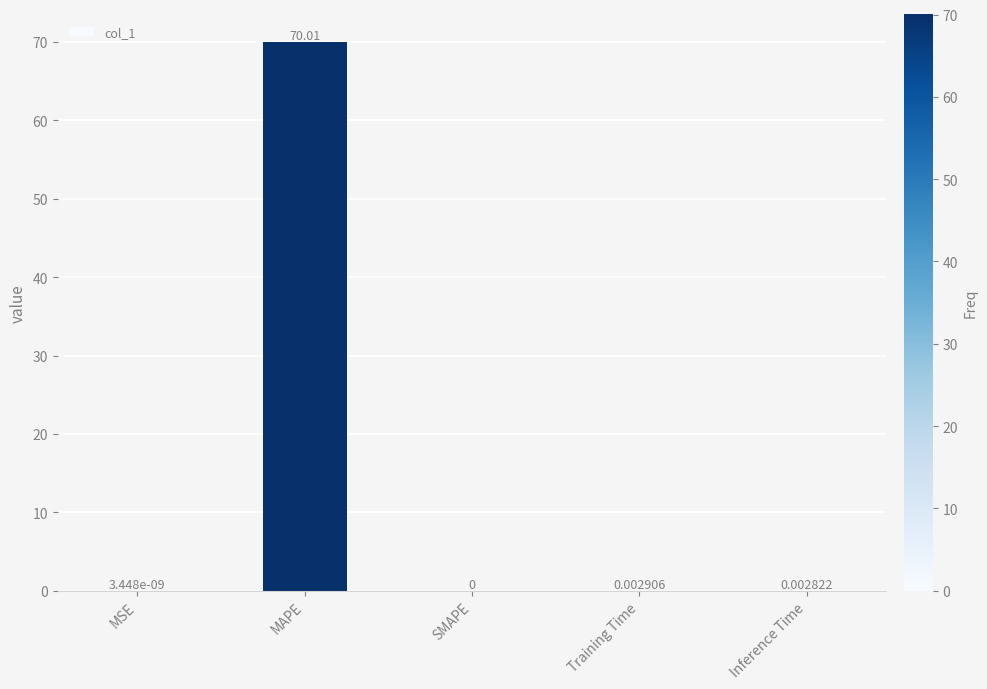

What is the change in value from MAPE to Training Time?

-70.0